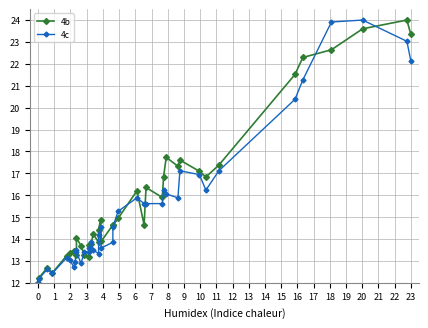

Rank the series at 0 from lowest to highest value.

4b, 4c